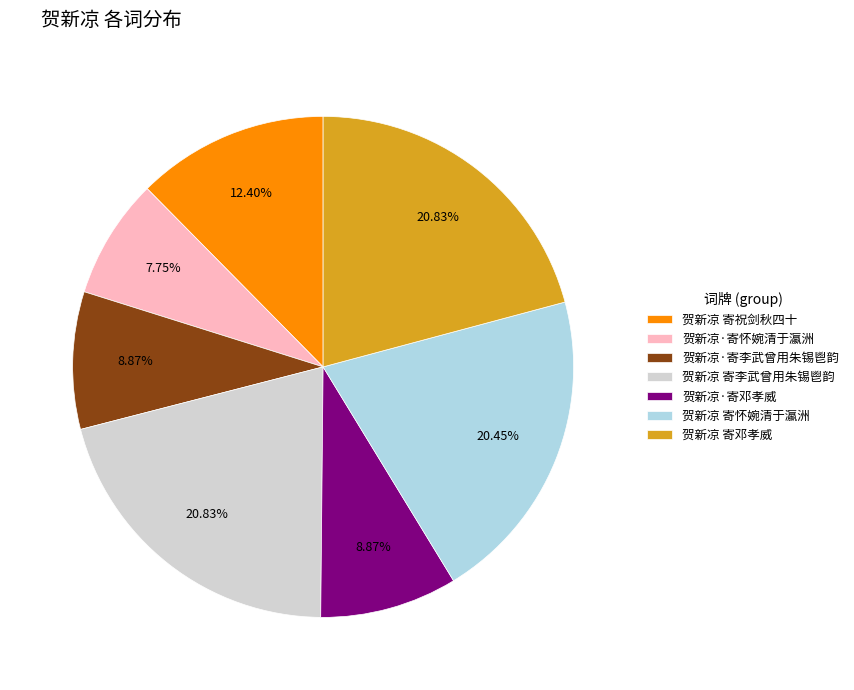

Is there a majority slice in this chart?

No